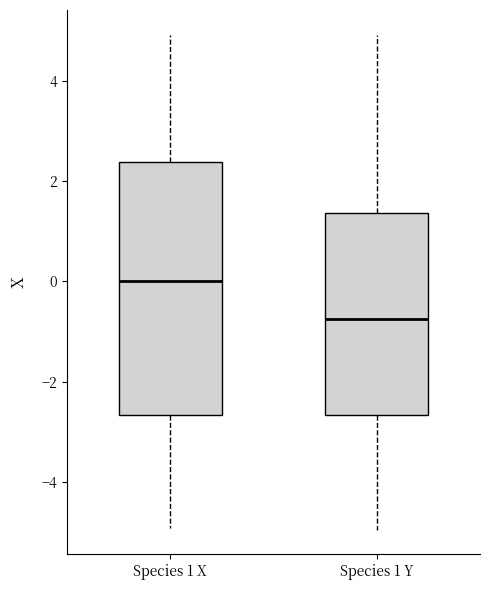

Reading left to right, read every box against the y-axis: the position of its median line, the range the box covers, and the ends of its whiskers. The values are not printed on the chart, so give them approximately, as read against the axis.

Species 1 X: median 0.0, box -2.6 to 2.4, whiskers -5.0 to 5.0
Species 1 Y: median -0.8, box -2.6 to 1.4, whiskers -5.0 to 5.0